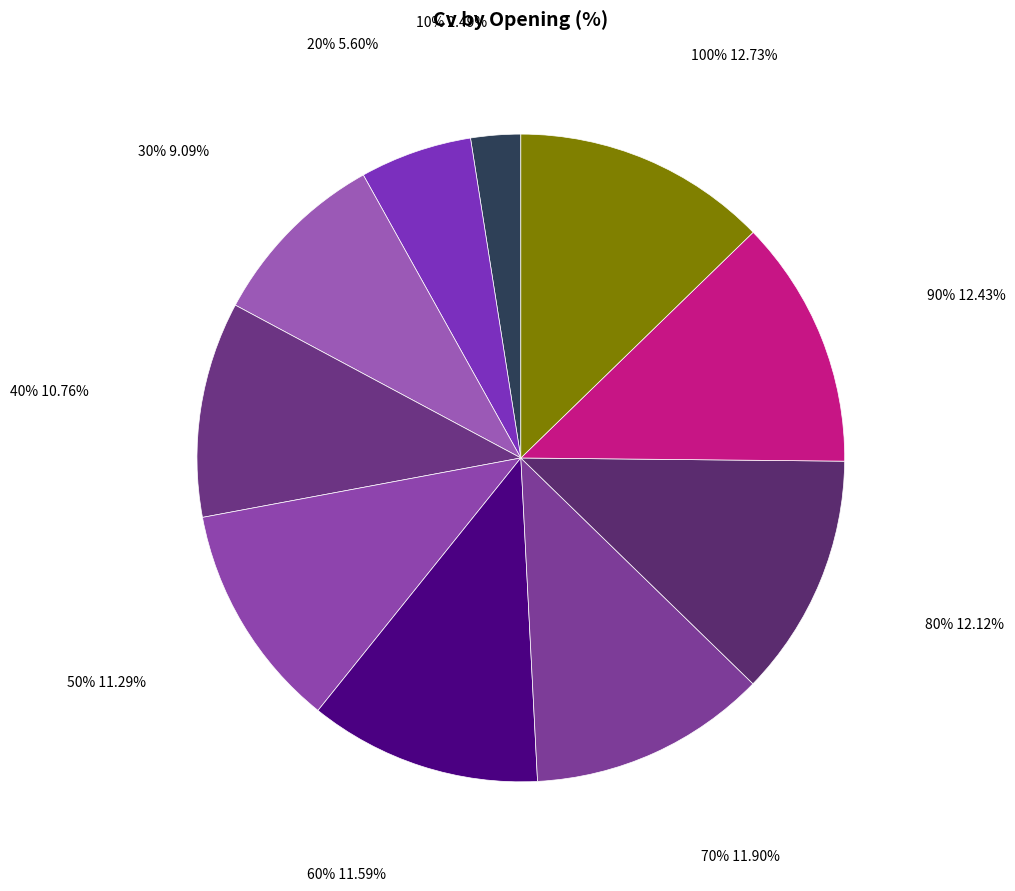

What is the total percentage of 40% and 60%?

22.4%